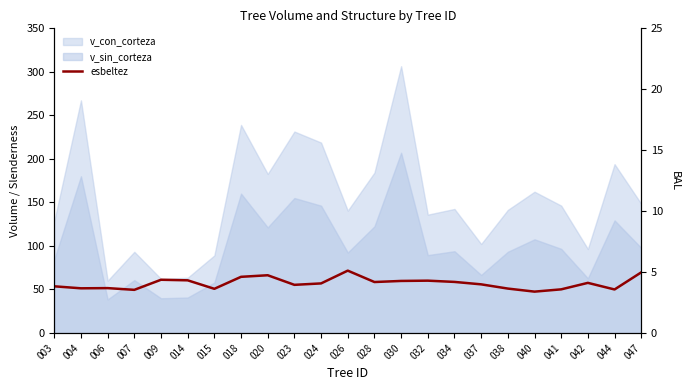

At which label does the data first exceed 56?

009